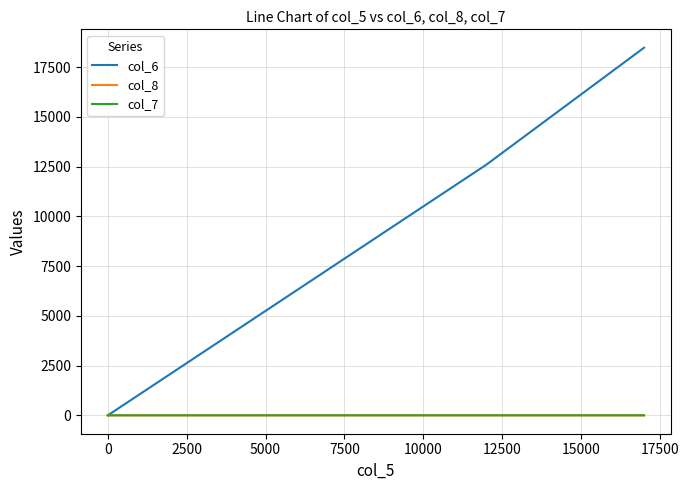

What are all the series names shown in the legend?

col_6, col_8, col_7